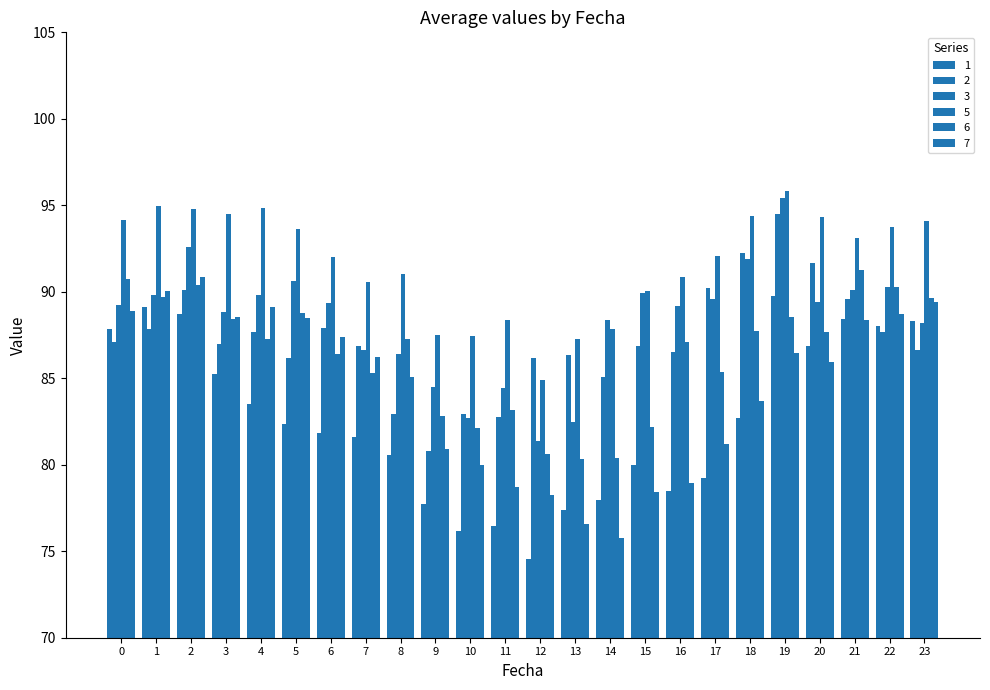

Reading left to right, what are all the values shown in this chart?

1: 87.9	89.1	88.7	85.2	83.5	82.4	81.8	81.6	80.6	77.7	76.2	76.5	74.5	77.4	78.0	80.0	78.5	79.2	82.7	89.8	86.9	88.4	88.0	88.3
2: 87.1	87.9	90.1	87.0	87.7	86.2	87.9	86.9	82.9	80.8	82.9	82.7	86.2	86.4	85.1	86.9	86.5	90.2	92.2	94.5	91.7	89.6	87.7	86.6
3: 89.2	89.8	92.6	88.8	89.8	90.6	89.3	86.7	86.4	84.5	82.7	84.4	81.3	82.5	88.4	89.9	89.2	89.6	91.9	95.4	89.4	90.1	90.3	88.2
5: 94.1	95.0	94.8	94.5	94.9	93.6	92.0	90.6	91.0	87.5	87.4	88.4	84.9	87.3	87.8	90.1	90.8	92.1	94.4	95.8	94.3	93.1	93.7	94.1
6: 90.8	89.7	90.4	88.4	87.3	88.8	86.4	85.3	87.3	82.8	82.1	83.2	80.6	80.3	80.4	82.2	87.1	85.4	87.7	88.5	87.7	91.3	90.3	89.7
7: 88.9	90.1	90.9	88.6	89.1	88.5	87.4	86.2	85.1	80.9	80.0	78.7	78.2	76.6	75.8	78.4	78.9	81.2	83.7	86.4	85.9	88.3	88.7	89.4